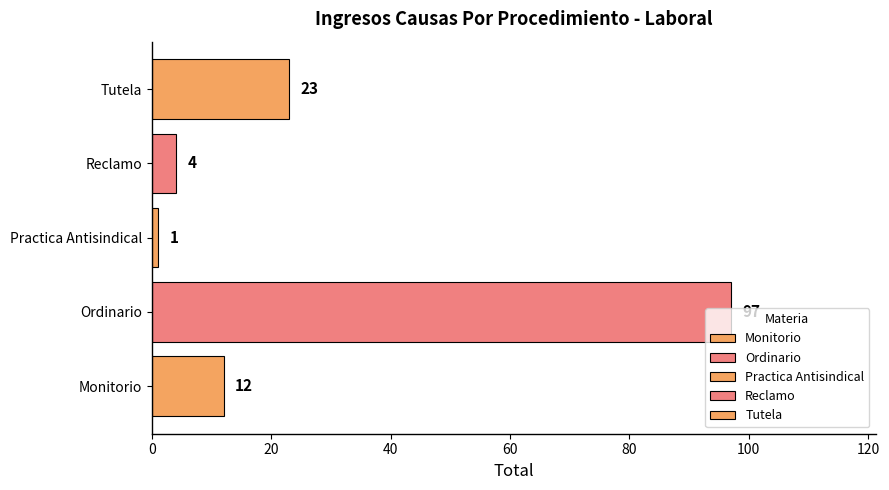

How many series are shown in this chart?

1